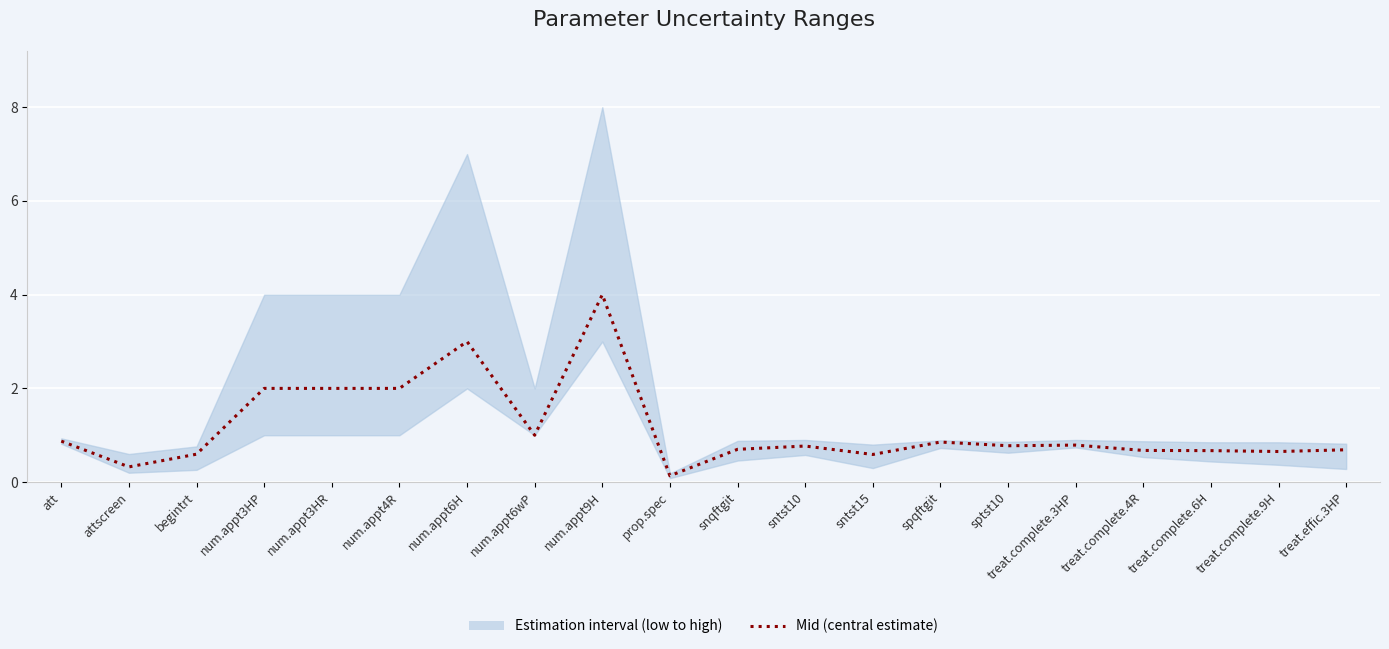

True or false: there are more than 0 points higher than both neighbors.

True